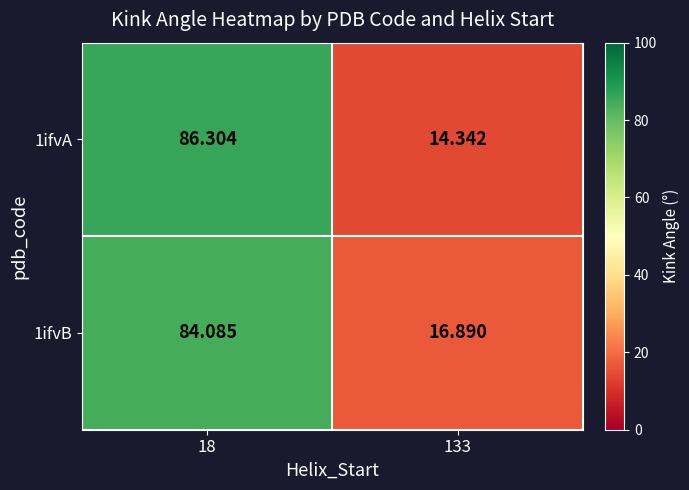

Is the value of 1ifvA at 133 greater than the value of 1ifvB at 133?

No